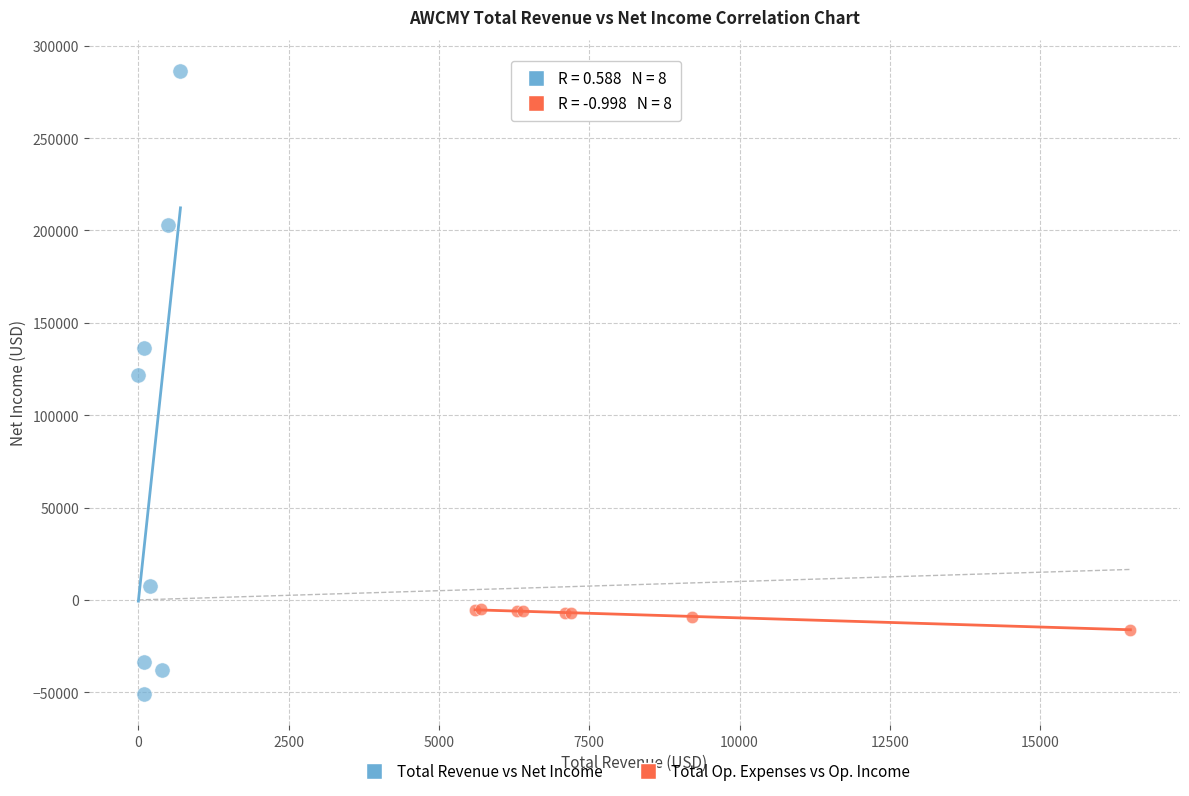

Which series contains the highest Y value?

Total Revenue vs Net Income